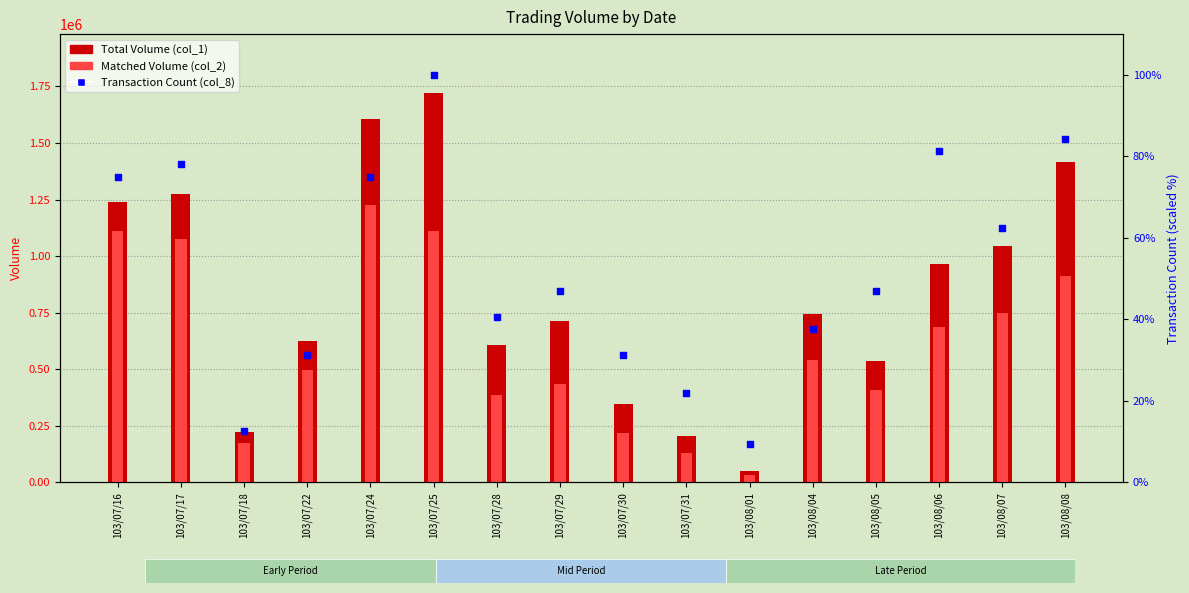

What is the total value across all series at 103/07/22?

1118741.2